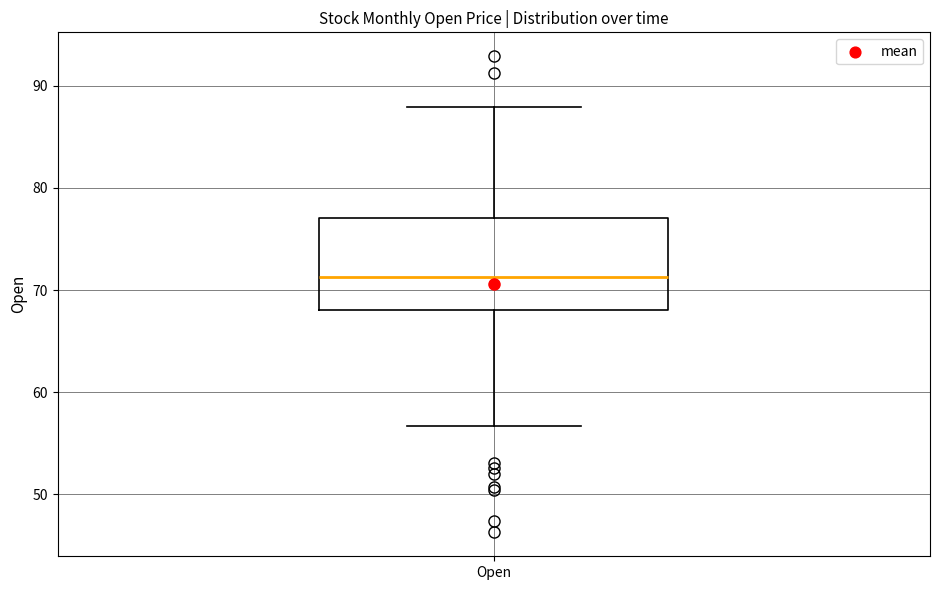

Where is the lower edge of the box for Open on the y-axis? The values are not printed on the chart, so give them approximately, as read against the axis.

68